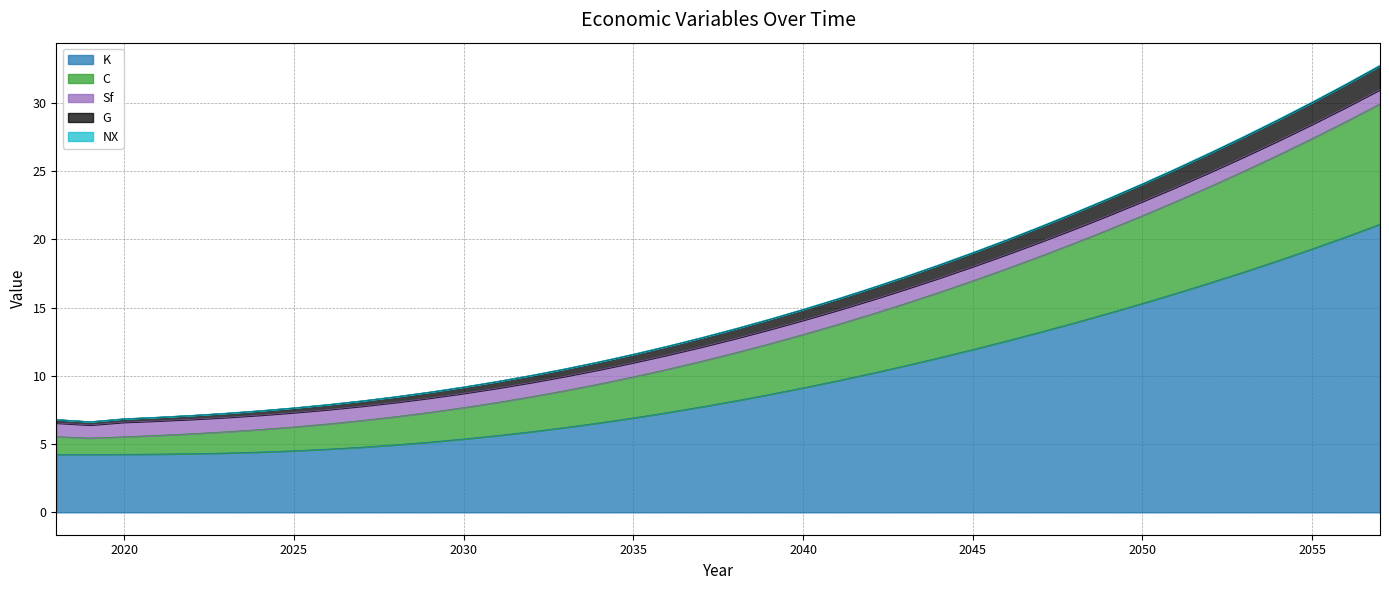

What is the highest value of the K series?

21.1